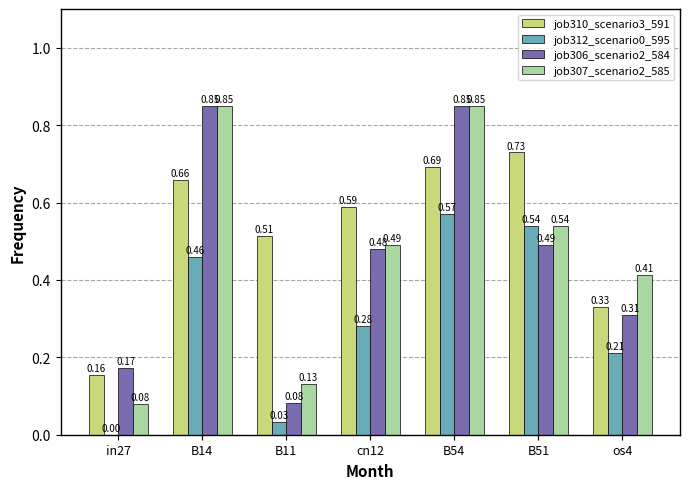

Which series changed the most between in27 and cn12?

job310_scenario3_591